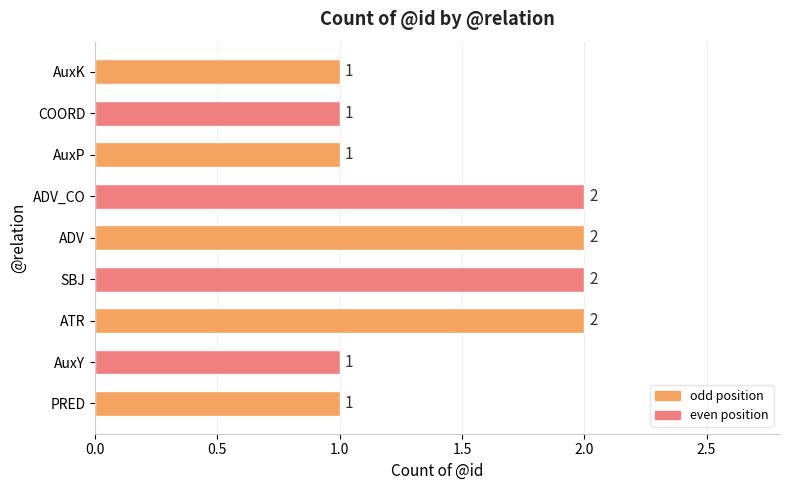

What is the greatest value displayed?

2